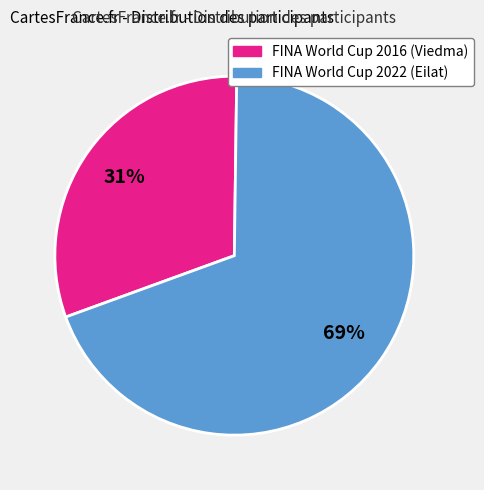

What percentage is the FINA World Cup 2022 (Eilat) slice, to the nearest percent?

69%